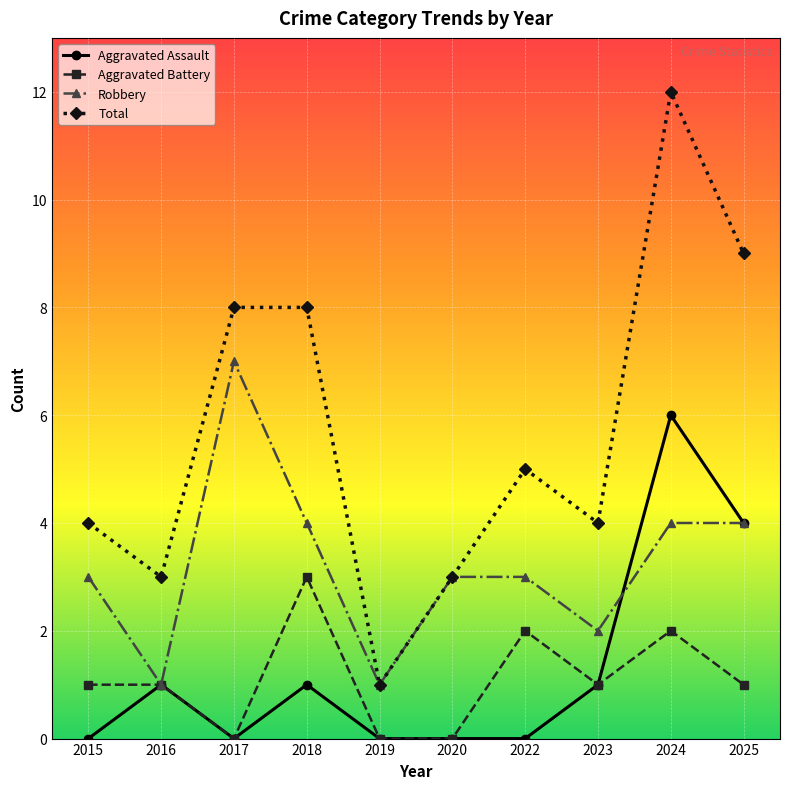

At which label does Total first exceed 5?

2017